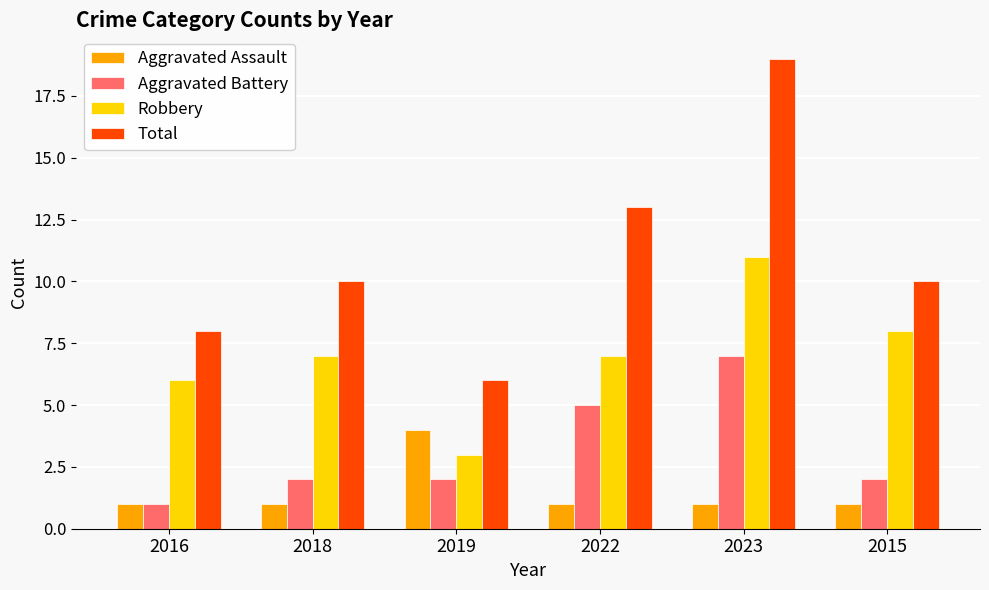

The Total series shows 15 at 2015. True or false?

False